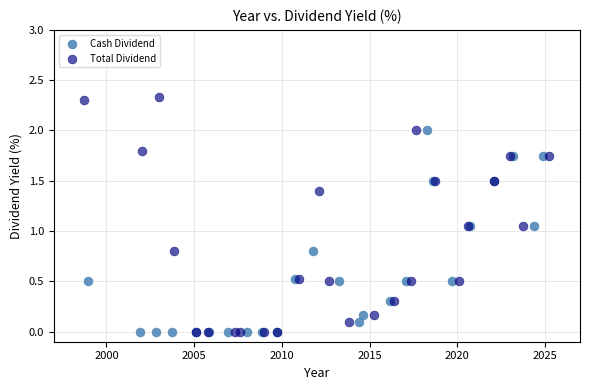

Which series has the largest Y range (max minus min)?

Total Dividend